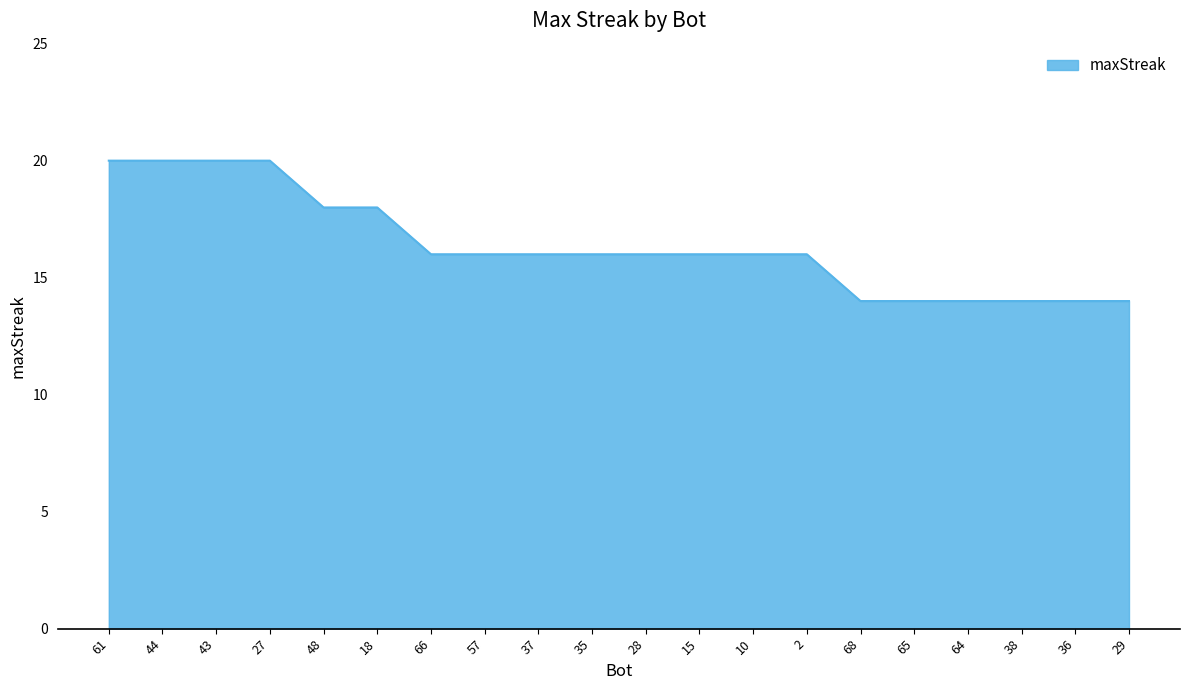

What is the difference between the maximum and minimum values?

6